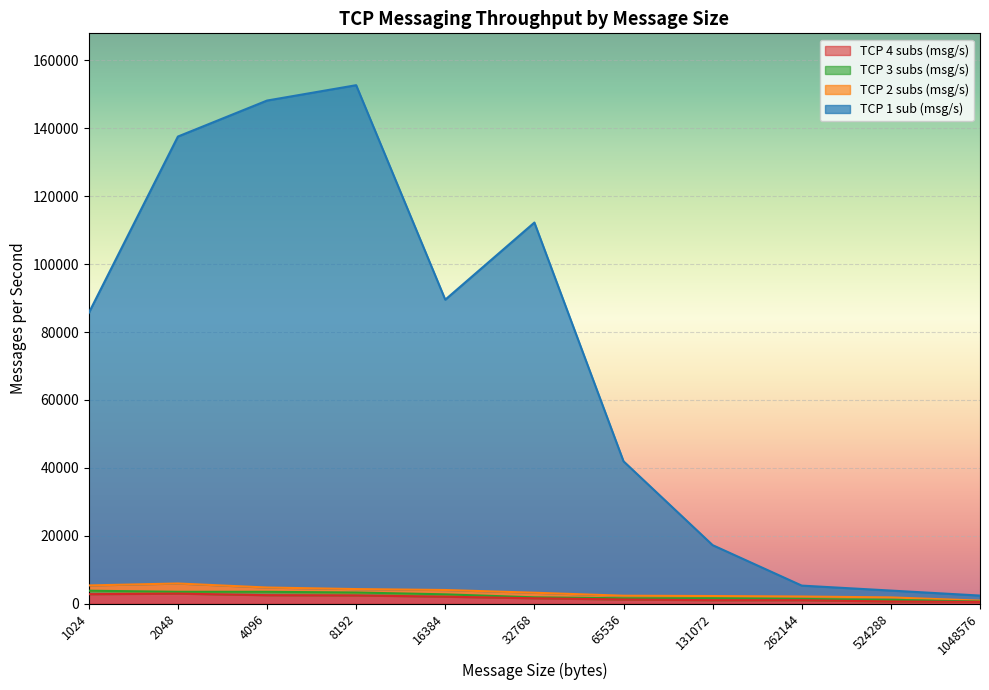

True or false: TCP 3 subs (msg/s) has a value of 2771.0 at 16384.

True